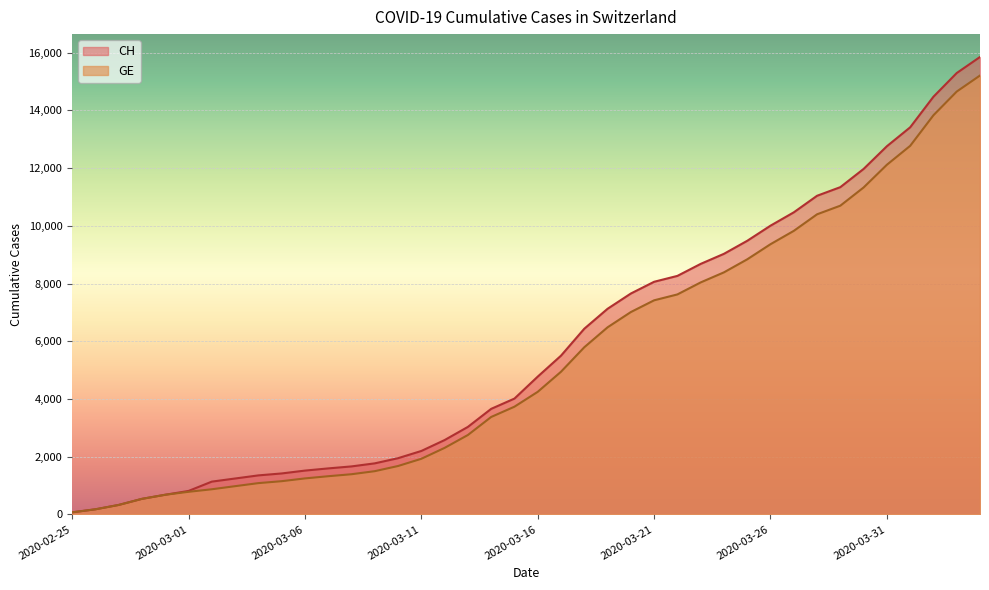

Rank the series by their maximum value, from highest to lowest.

CH, GE